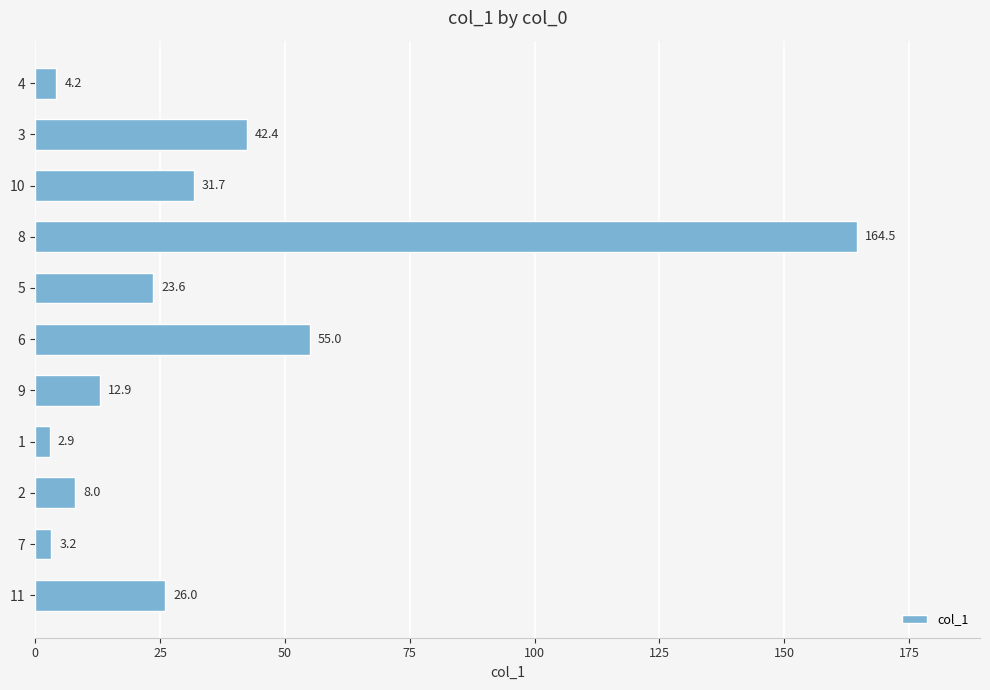

Rank the categories by value from highest to lowest.

8, 6, 3, 10, 11, 5, 9, 2, 4, 7, 1